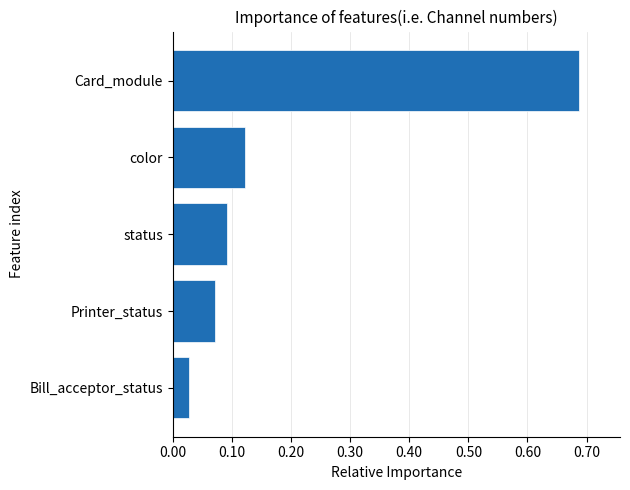

What is the difference between the maximum and second lowest values?

0.6